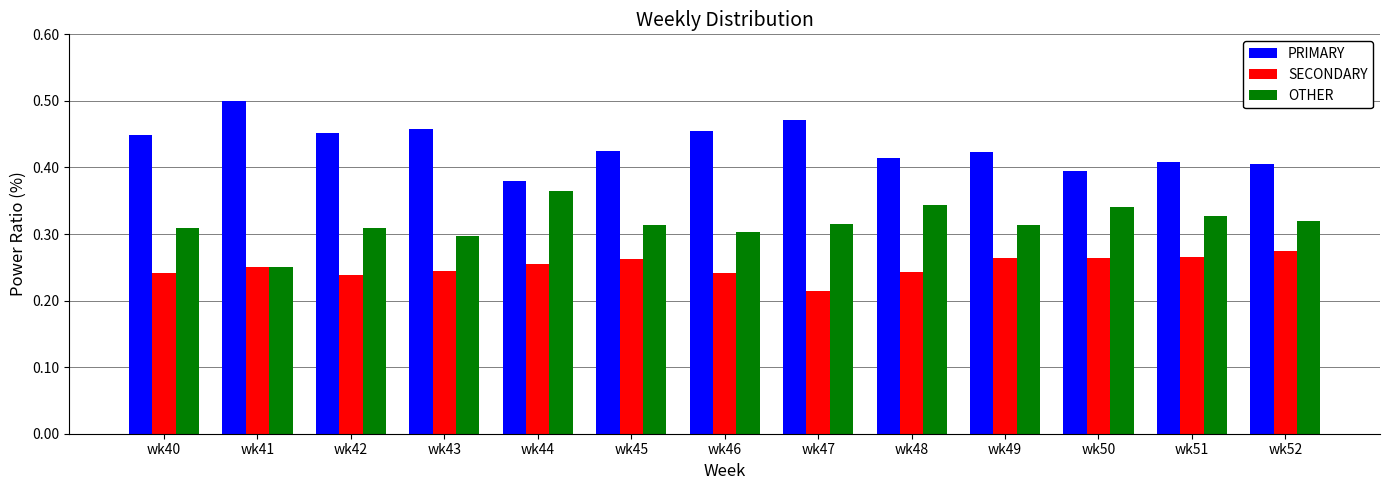

Rank the series by their average value, from lowest to highest.

SECONDARY, OTHER, PRIMARY